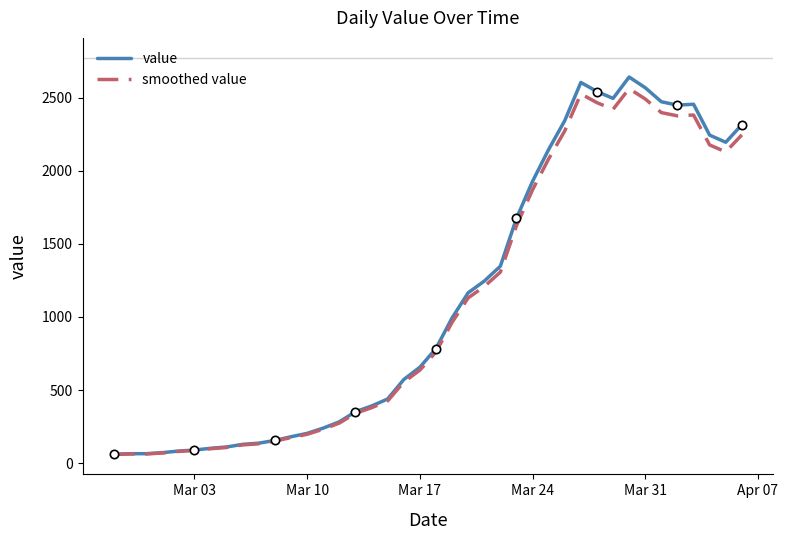

What is the lowest value of the value series?

61.0